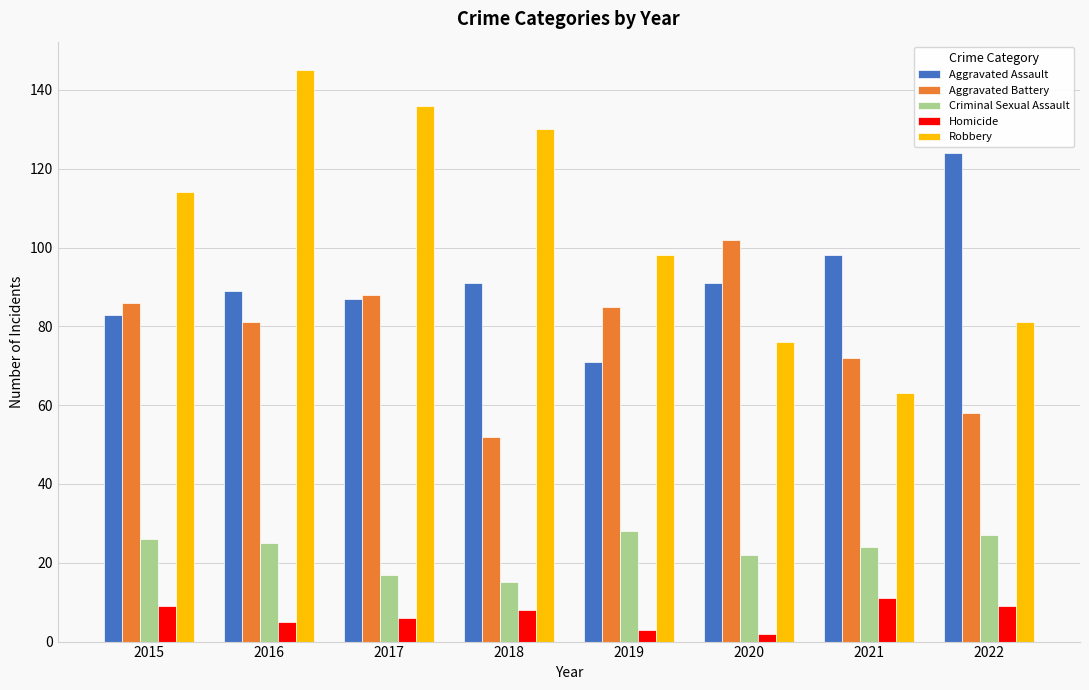

What is the difference between the highest and lowest values at 2018?

122